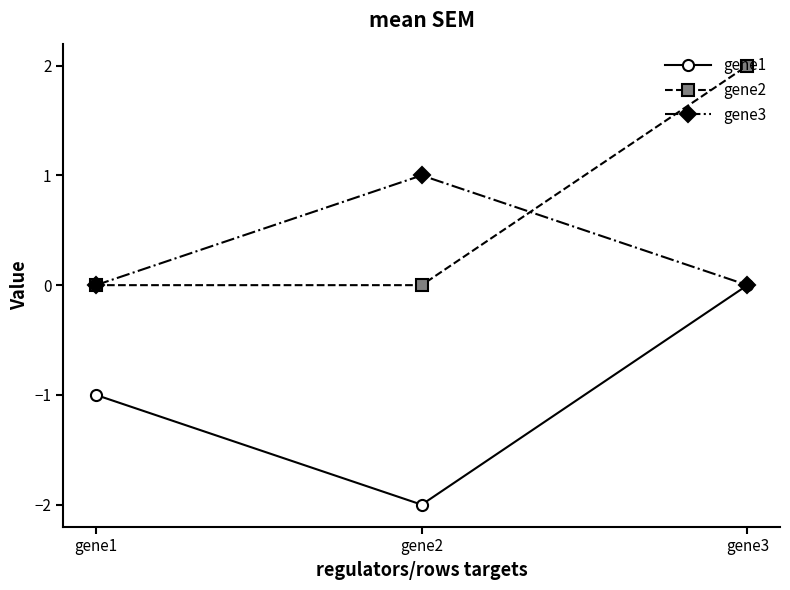

Reading left to right, extract all data points from this chart.

gene1: gene1=-1	gene2=-2	gene3=0
gene2: gene1=0	gene2=0	gene3=2
gene3: gene1=0	gene2=1	gene3=0